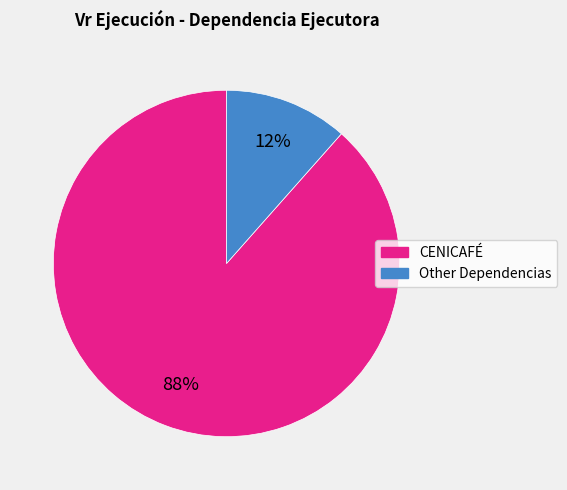

Is there any slice that represents more than half of the pie?

Yes